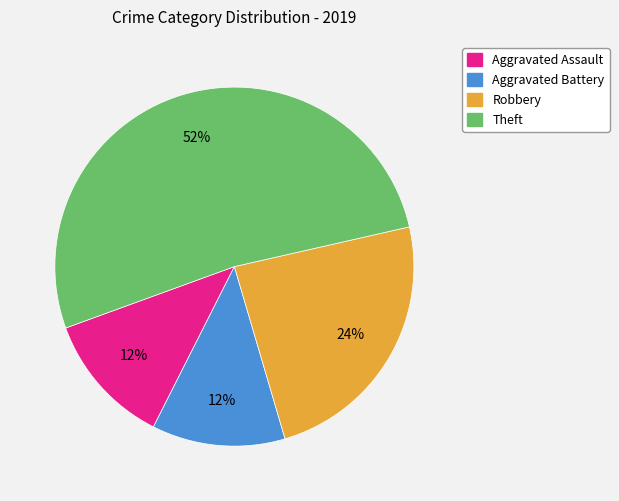

To the nearest percent, what percentage of the pie is Aggravated Battery?

12%